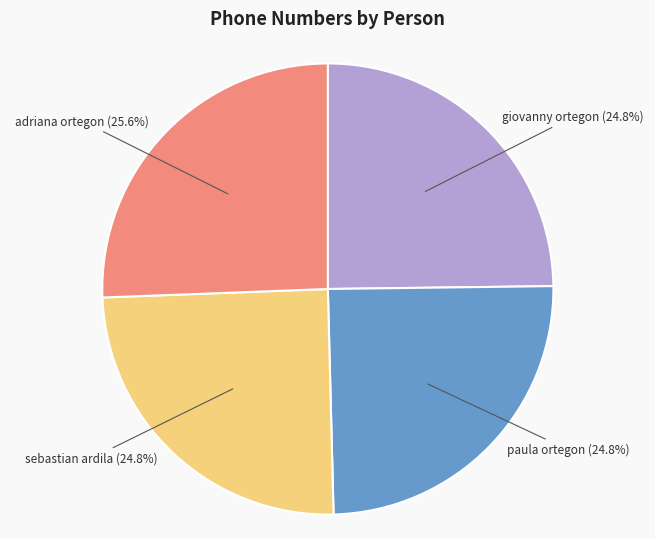

Is adriana ortegon the majority of the pie?

No